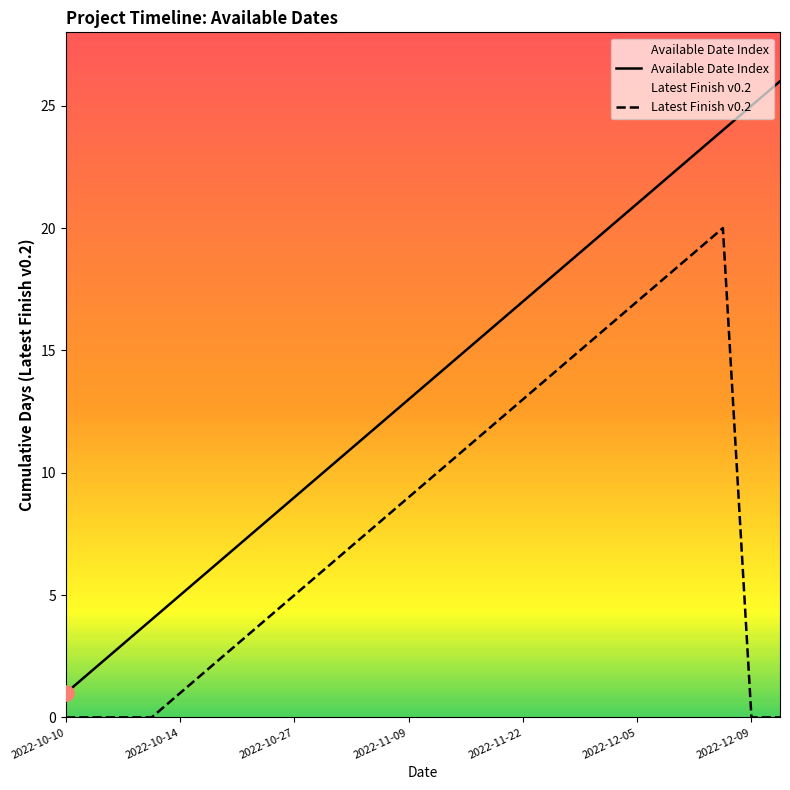

Which series has the largest Y range (max minus min)?

Available Date Index